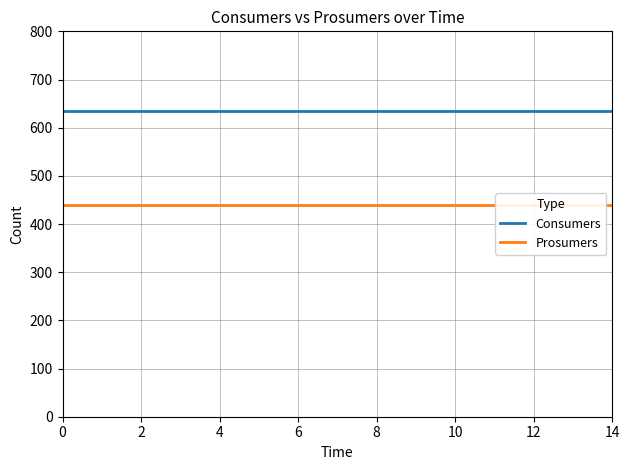

True or false: Consumers and Prosumers intersect in this chart.

False